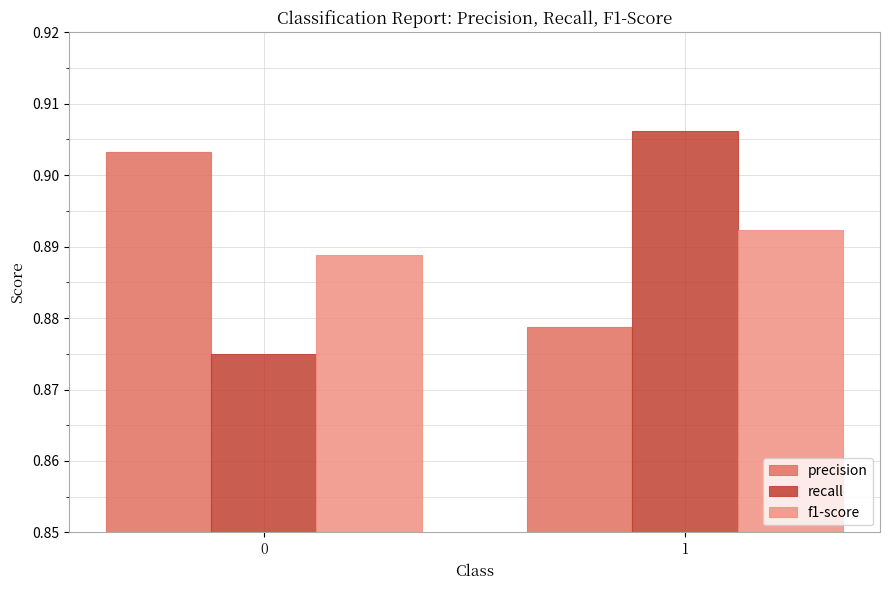

True or false: precision has a value of 0.6 at 0.

False